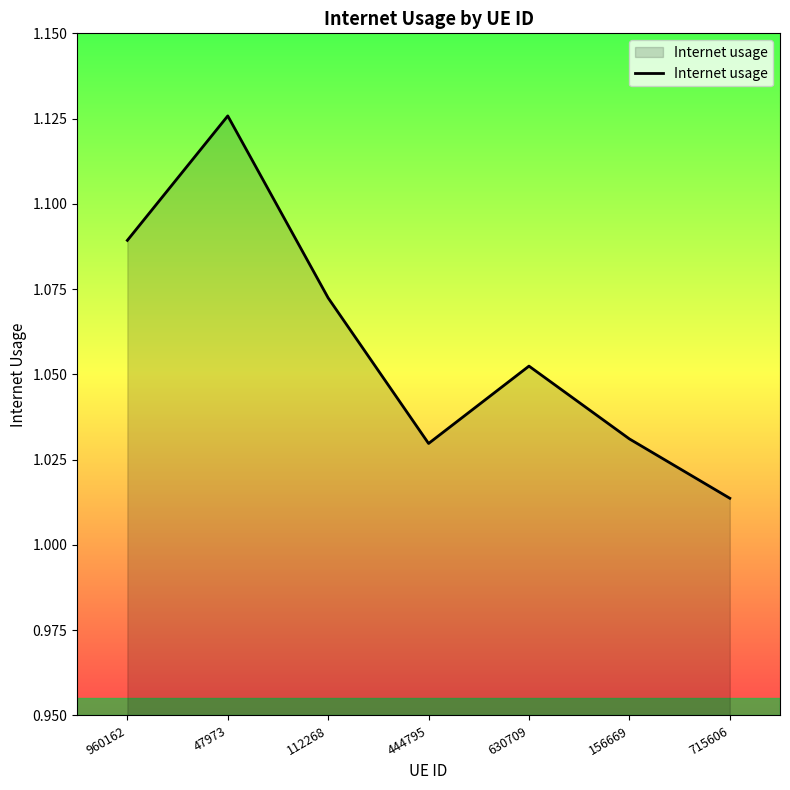

What is the difference between the maximum and minimum values?

0.1